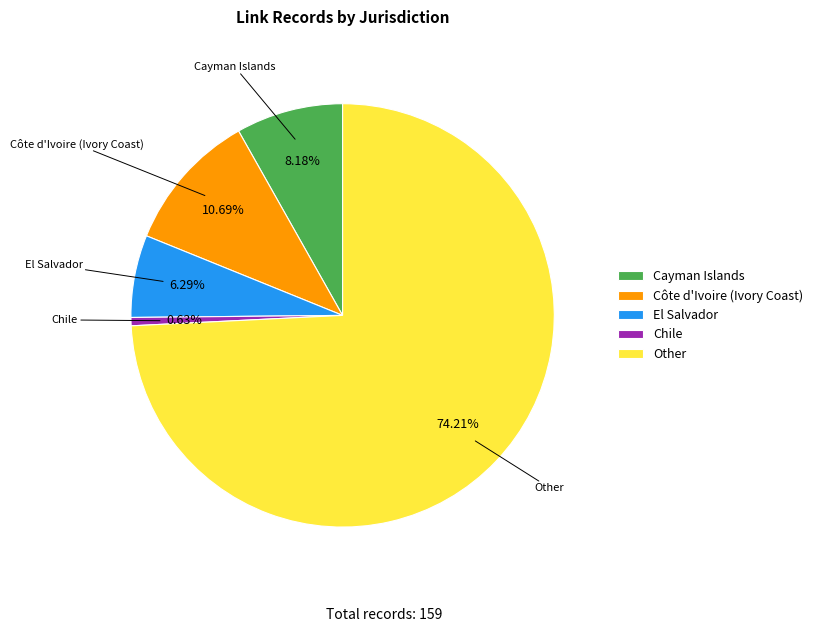

To the nearest percent, what is the difference between the largest and smallest slice percentages?

74%